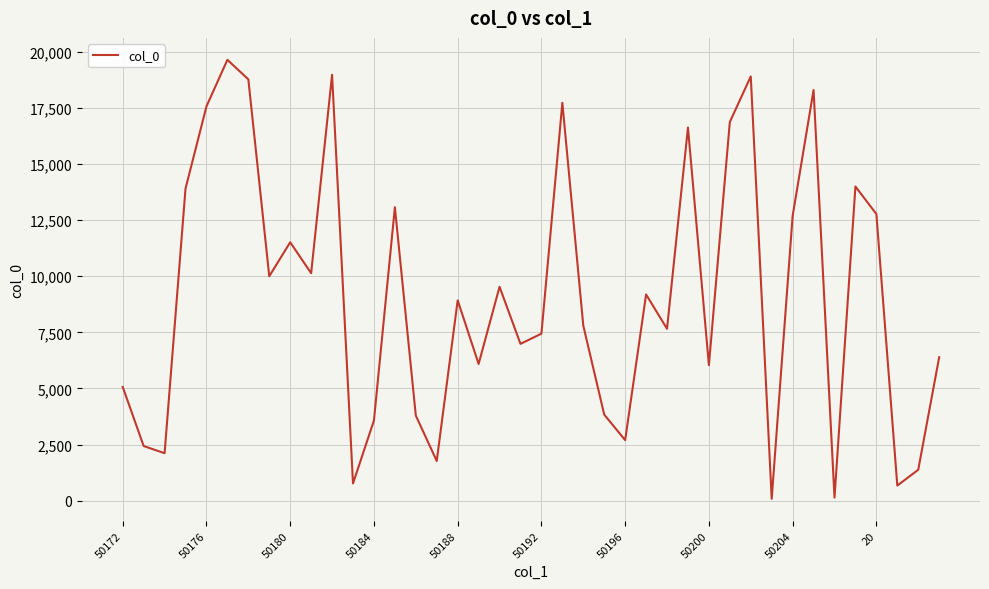

What is the difference between the maximum and minimum values?

19562